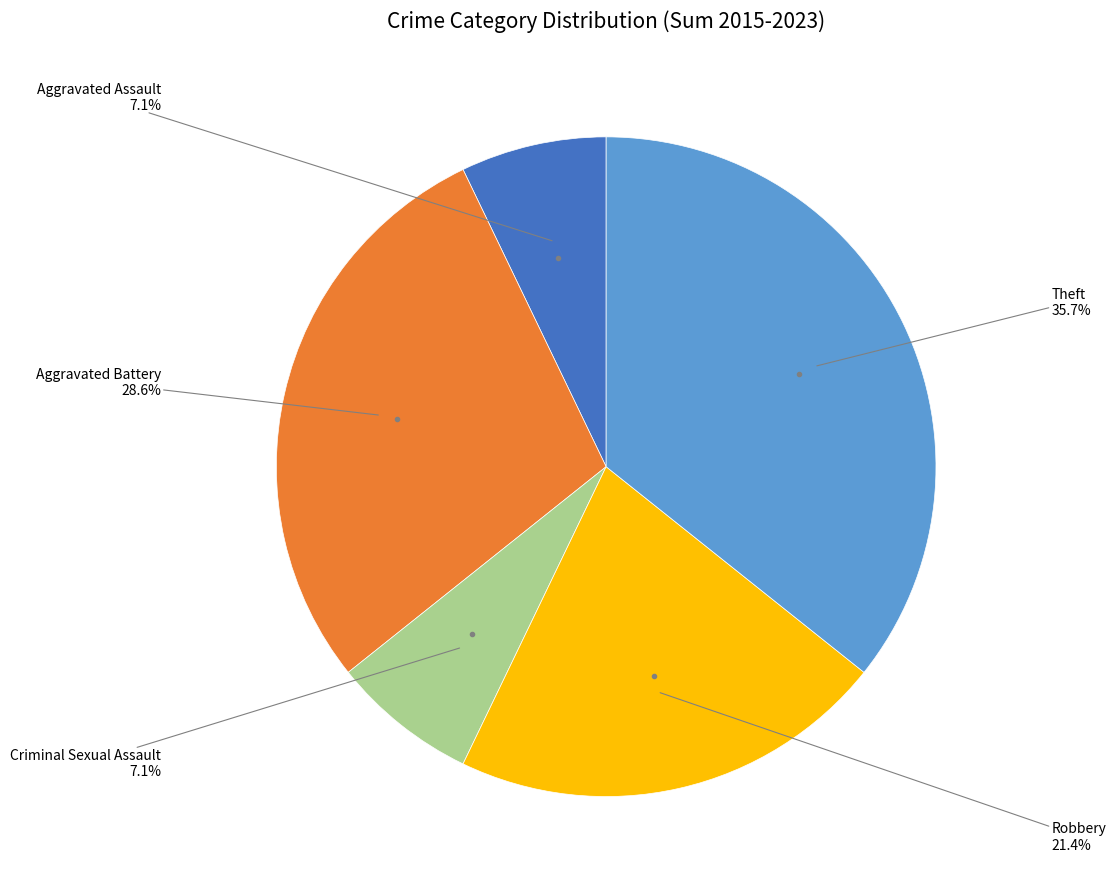

Is there a majority slice in this chart?

No